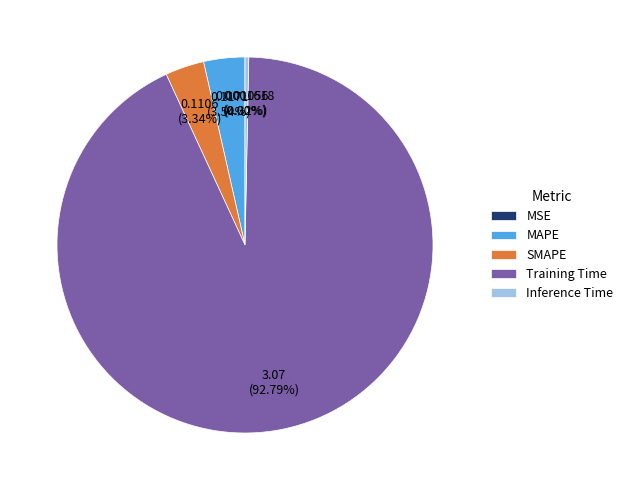

What is the total percentage of Training Time and Inference Time?

93.1%